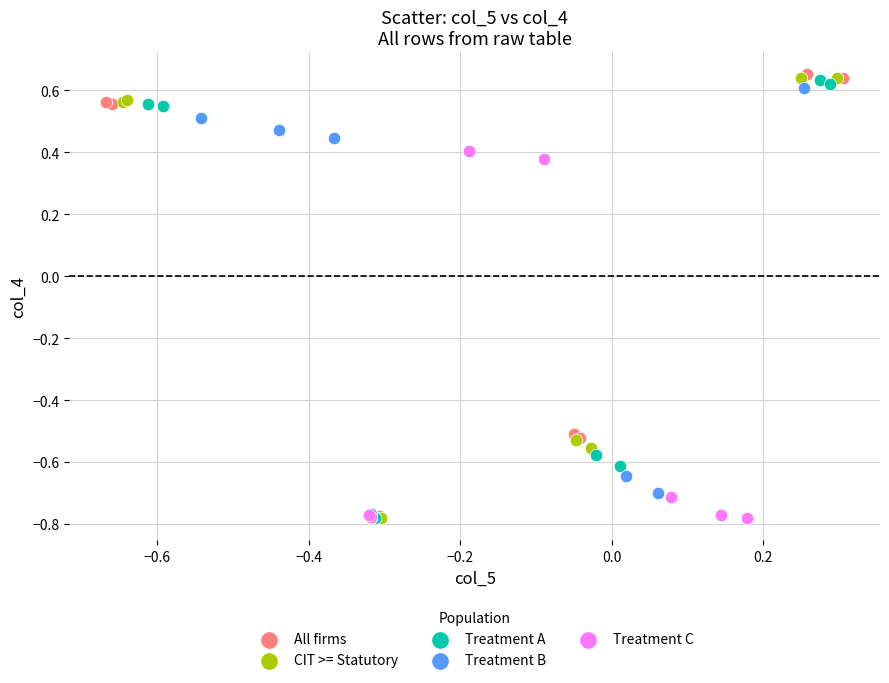

What are all the series names shown in the legend?

All firms, CIT >= Statutory, Treatment A, Treatment B, Treatment C